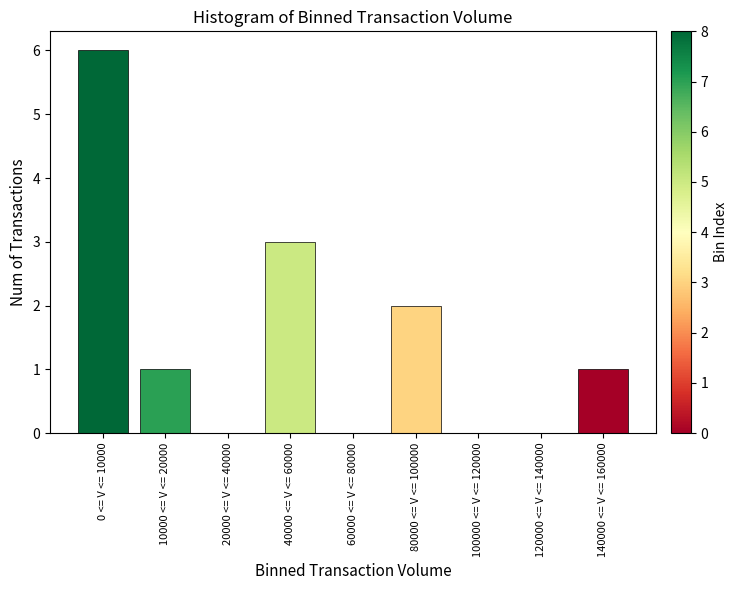

Reading left to right, transcribe all the data shown in this chart.

0 <= V <= 10000=6	10000 <= V <= 20000=1	20000 <= V <= 40000=0	40000 <= V <= 60000=3	60000 <= V <= 80000=0	80000 <= V <= 100000=2	100000 <= V <= 120000=0	120000 <= V <= 140000=0	140000 <= V <= 160000=1